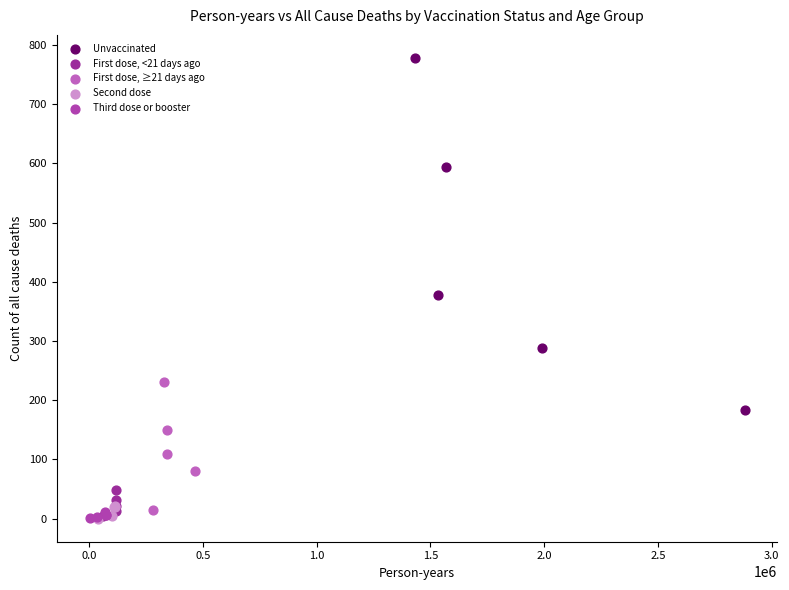

Which series has the largest Y range (max minus min)?

Unvaccinated